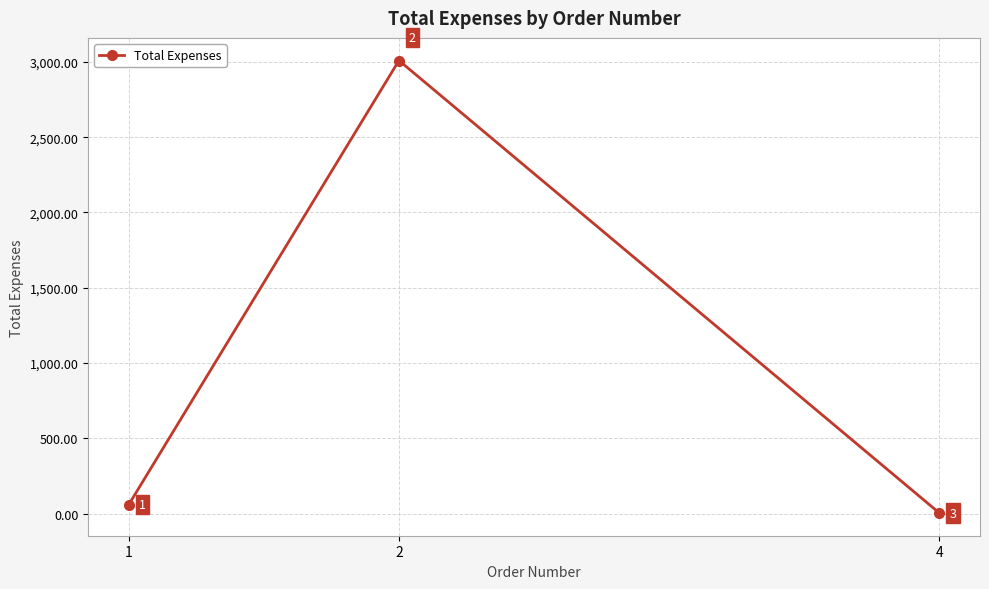

Is this an area chart (filled region under the line)?

No